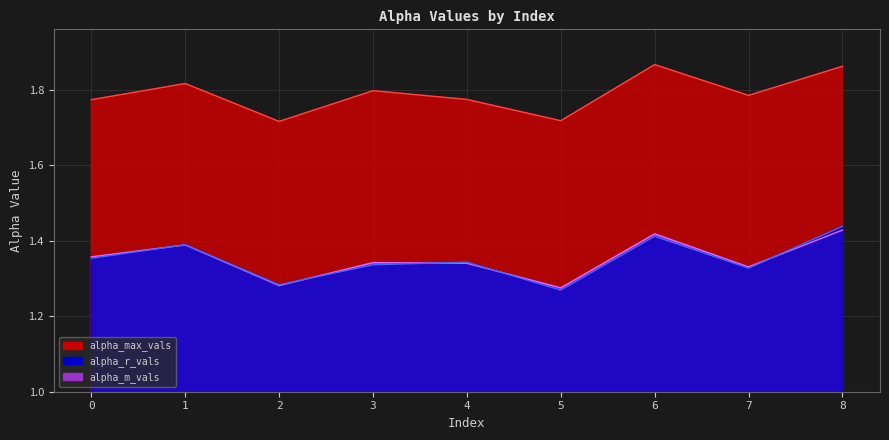

How many interior local peaks does the alpha_m_vals series have?

3